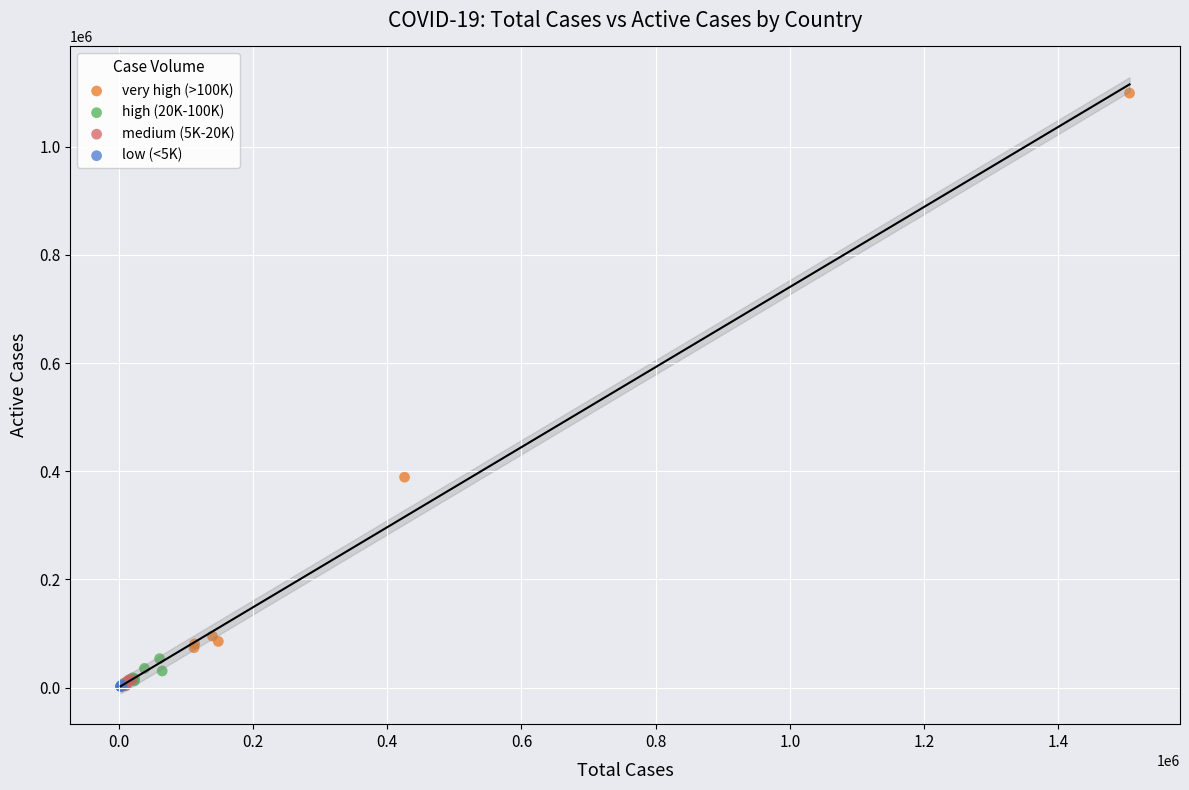

Which series reaches the maximum Y coordinate?

very high (>100K)